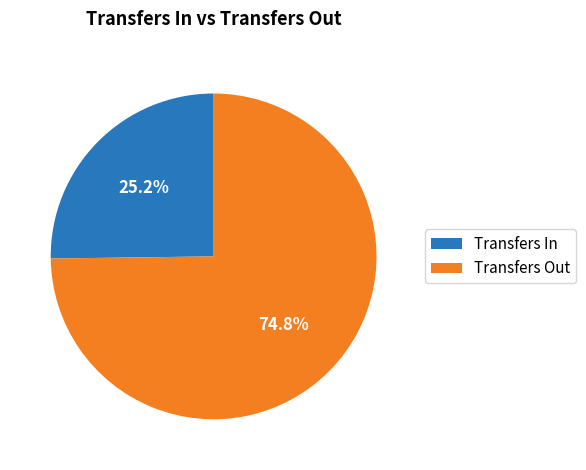

Count the number of slices in the pie.

2